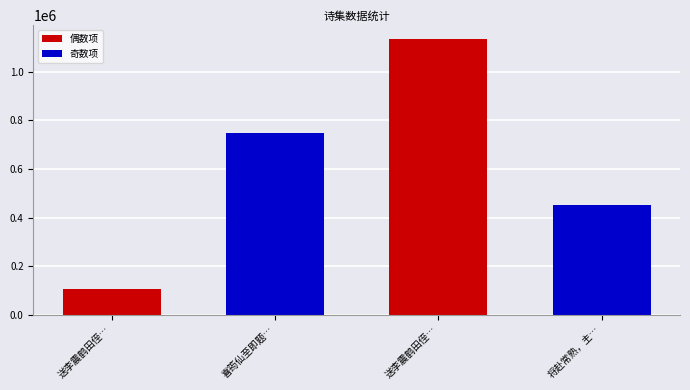

Is it true that the value at 喜筠仙至即题其诗集后 is 748294?

True